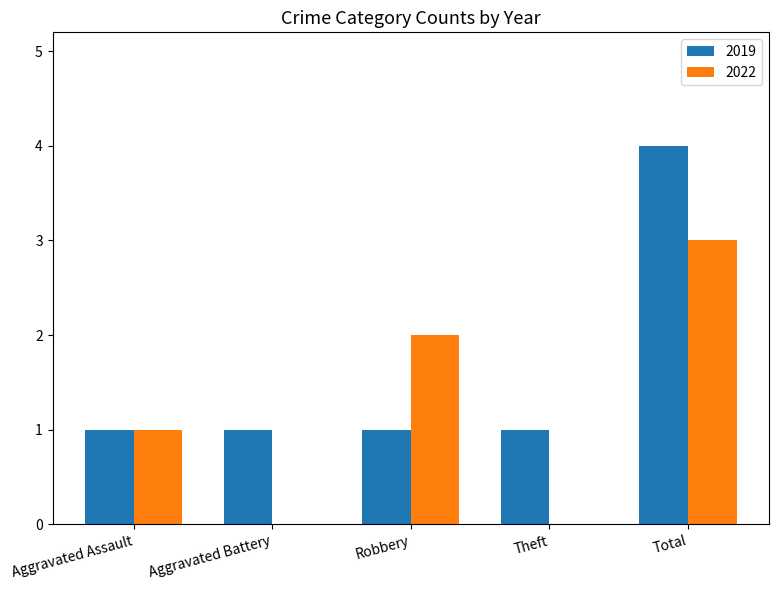

What is the sum of all 2019 values?

8